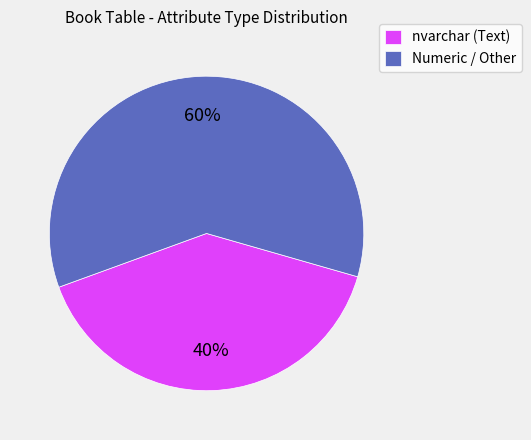

The Numeric / Other slice represents 69% of the pie. True or false?

False